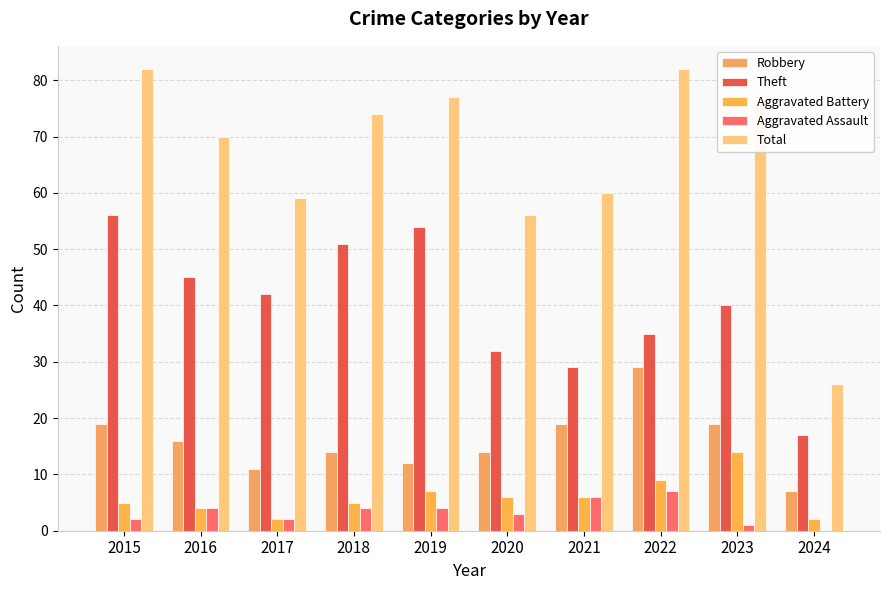

What is the spread (max minus min) of values at 2018?

70